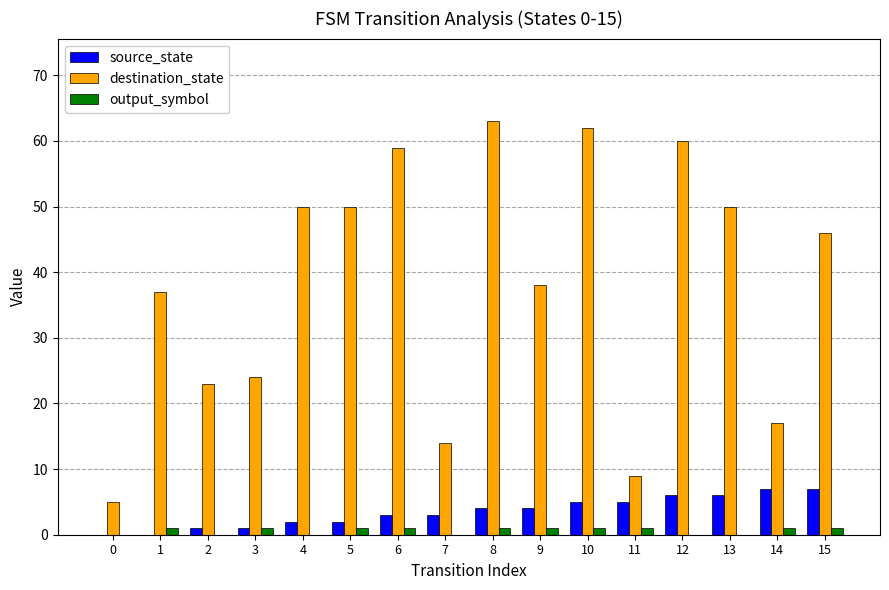

How many series are shown in this chart?

3